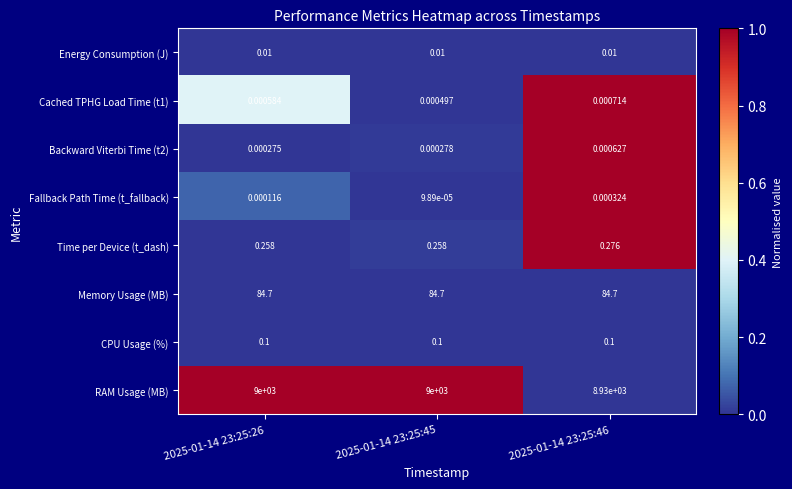

Between 2025-01-14 23:25:26 and 2025-01-14 23:25:46, which series saw the biggest shift?

RAM Usage (MB)